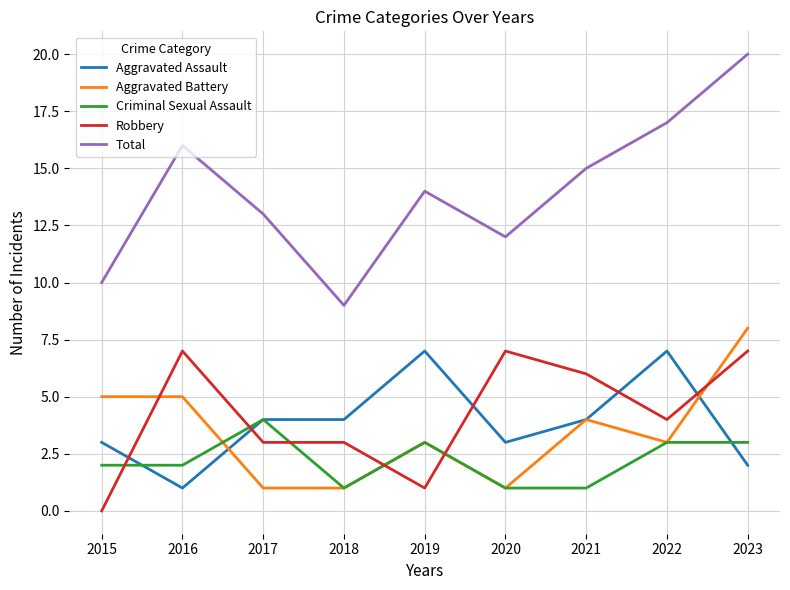

True or false: Aggravated Assault and Total intersect in this chart.

False